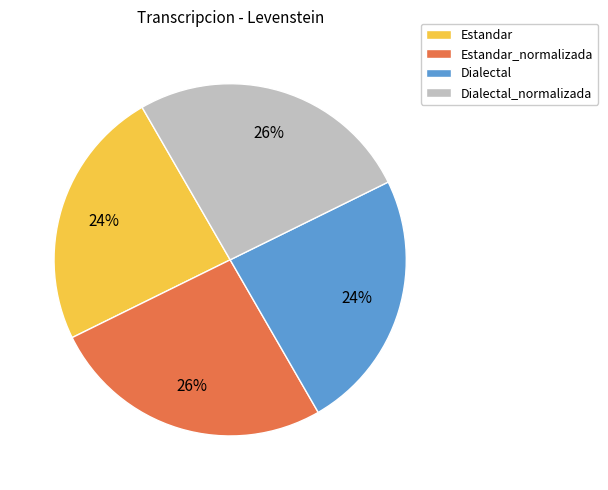

How many slices are in this pie chart?

4